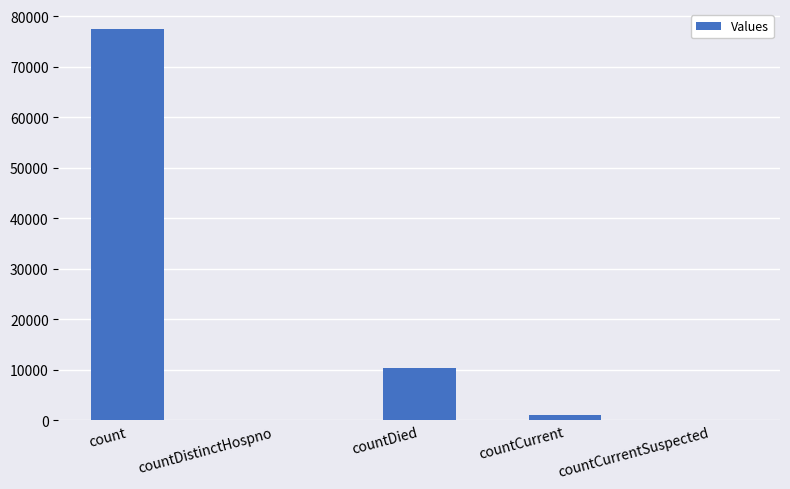

What is the sum of all values?

89112